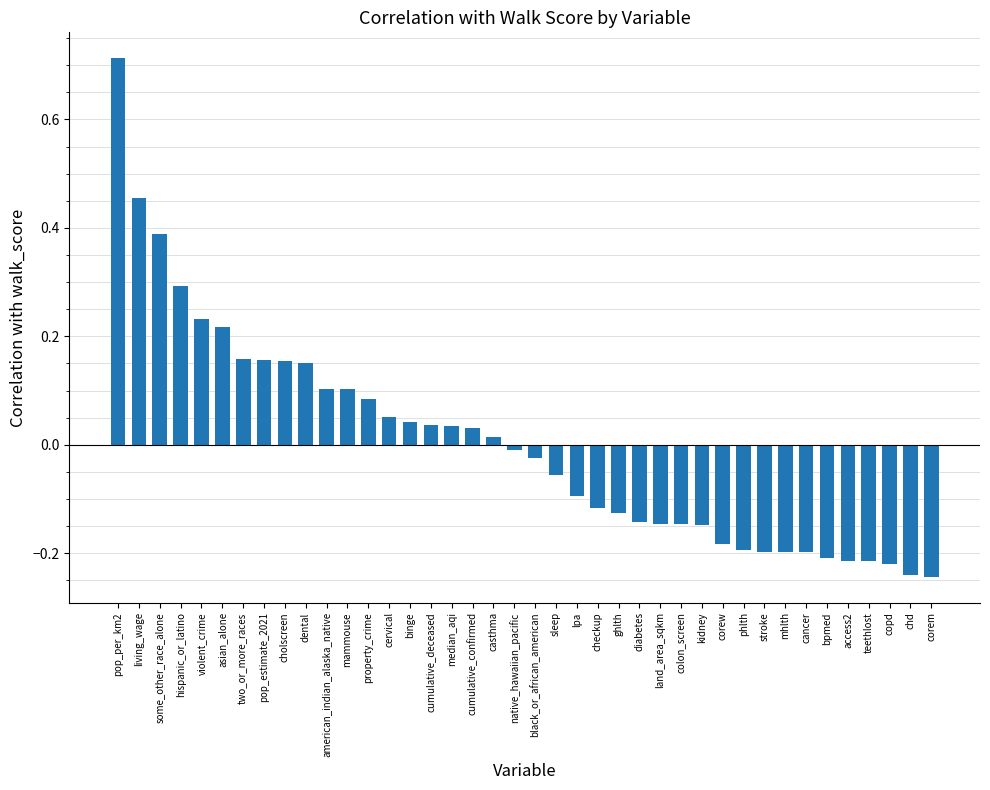

What is the label of the 7th bar from the right?

cancer